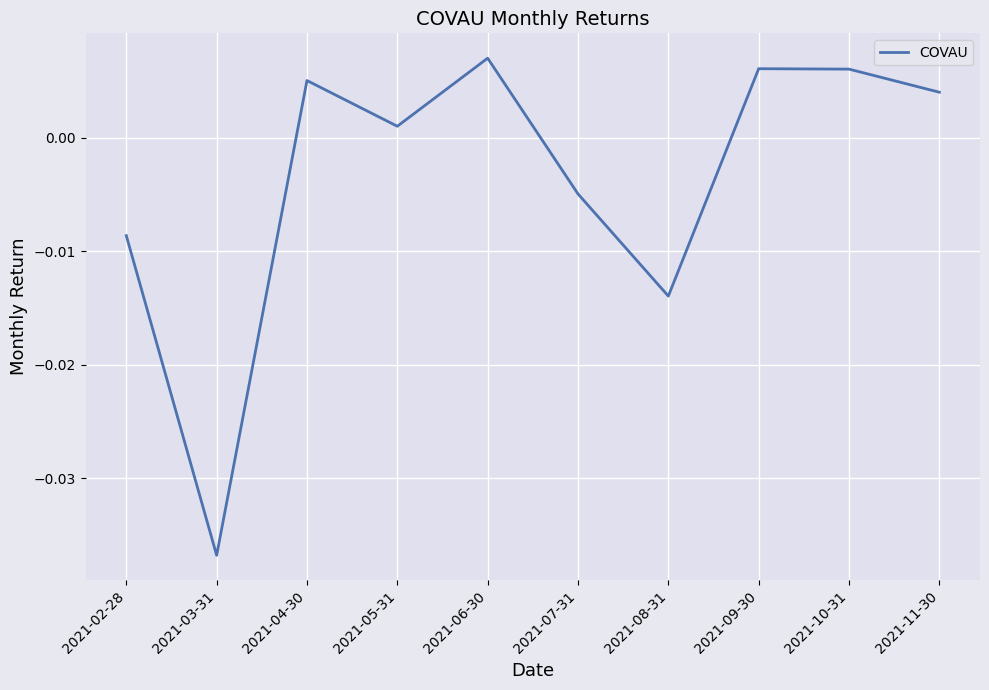

The value at 2021-03-31 is -0.1. True or false?

False